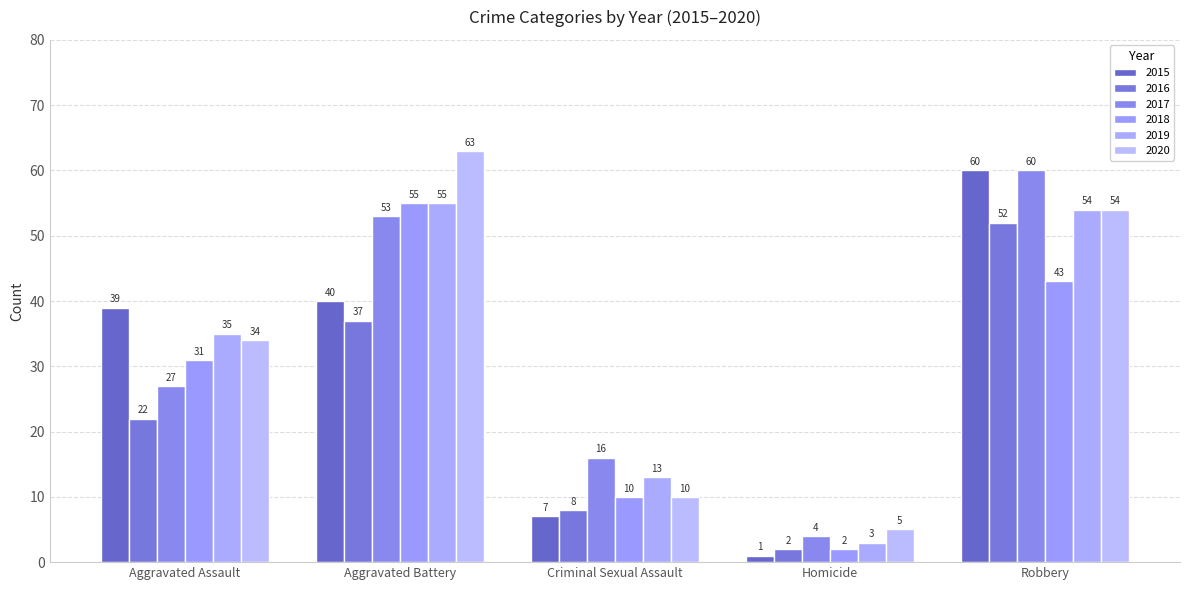

What is the average value of the 2017 series?

32